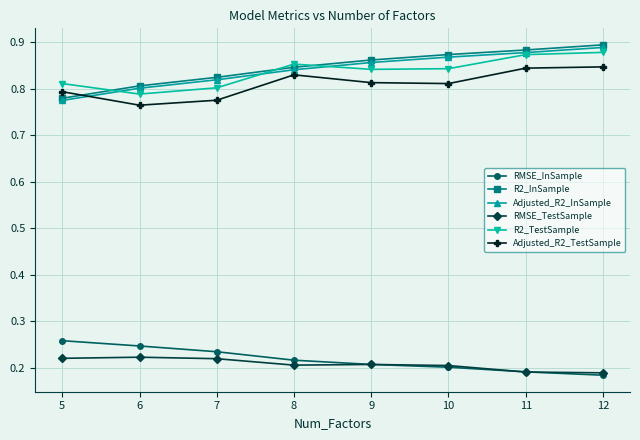

What is the spread (max minus min) of values at 12?

0.7